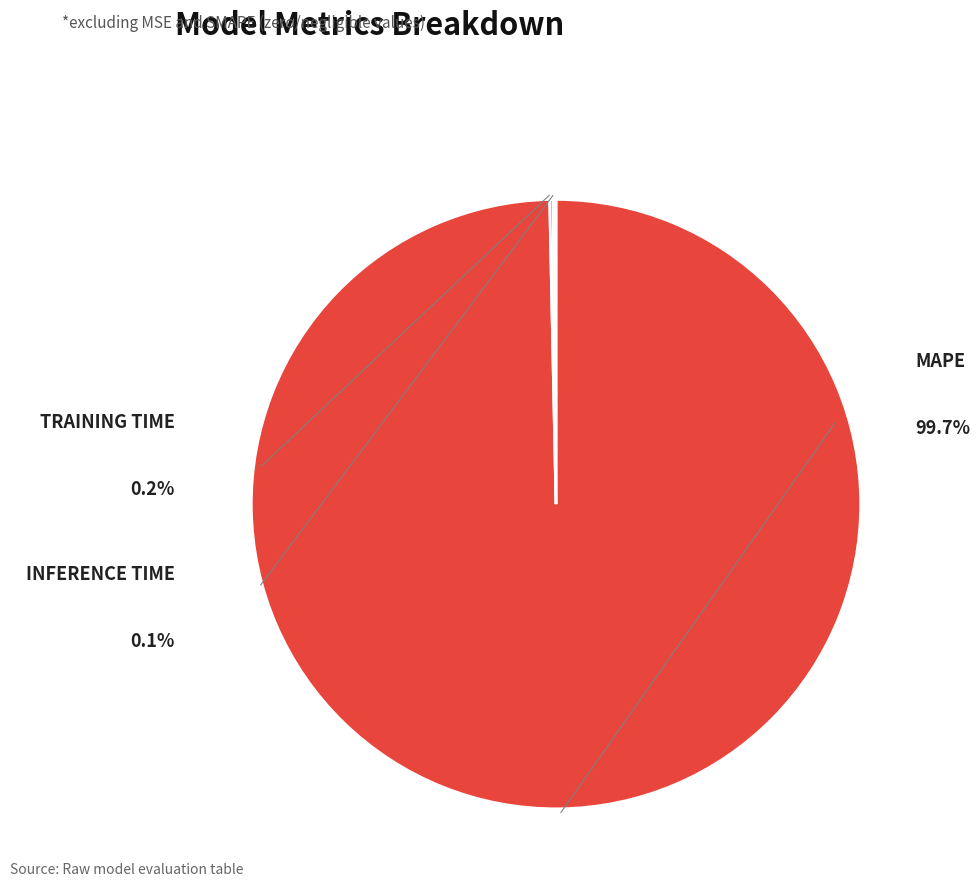

Is it true that MAPE is 90% of the pie?

False